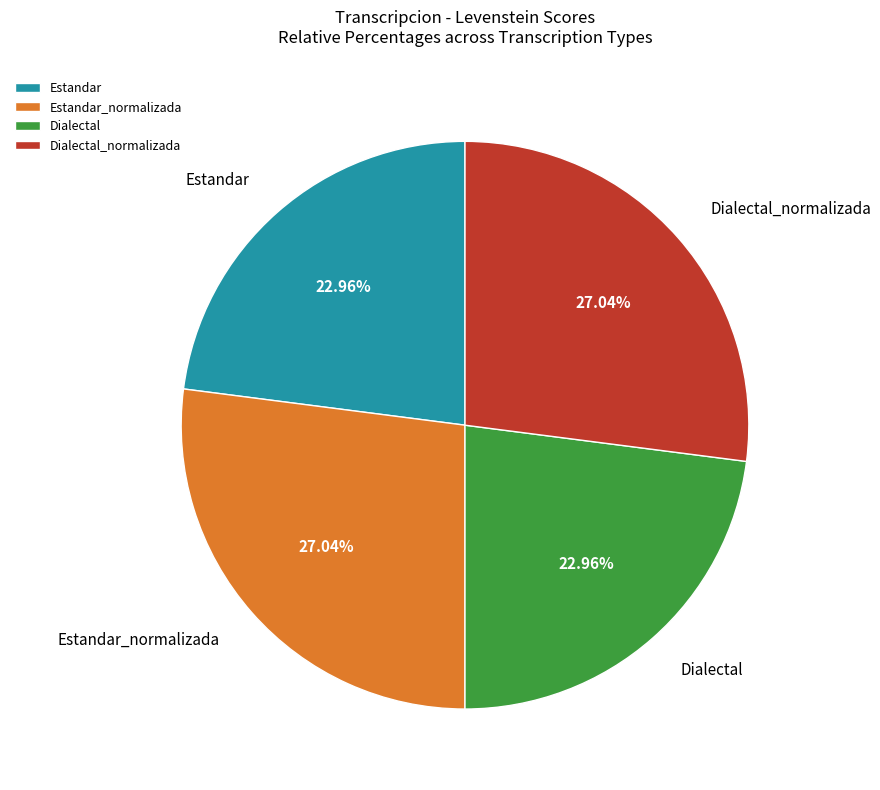

What is the total percentage of Estandar_normalizada and Estandar?

50.0%